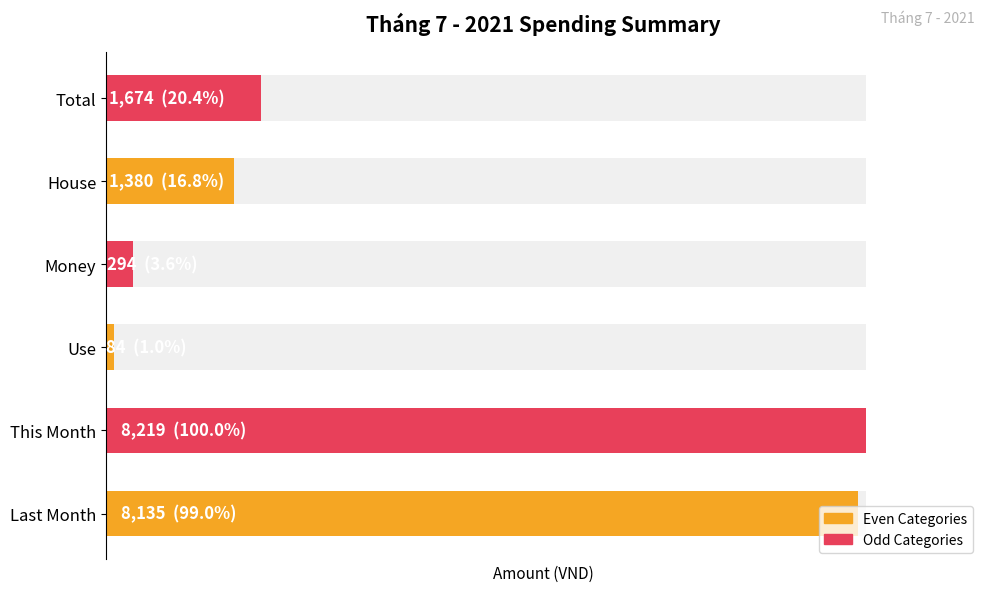

List the labels in order of value, largest first.

This Month, Last Month, Total, House, Money, Use